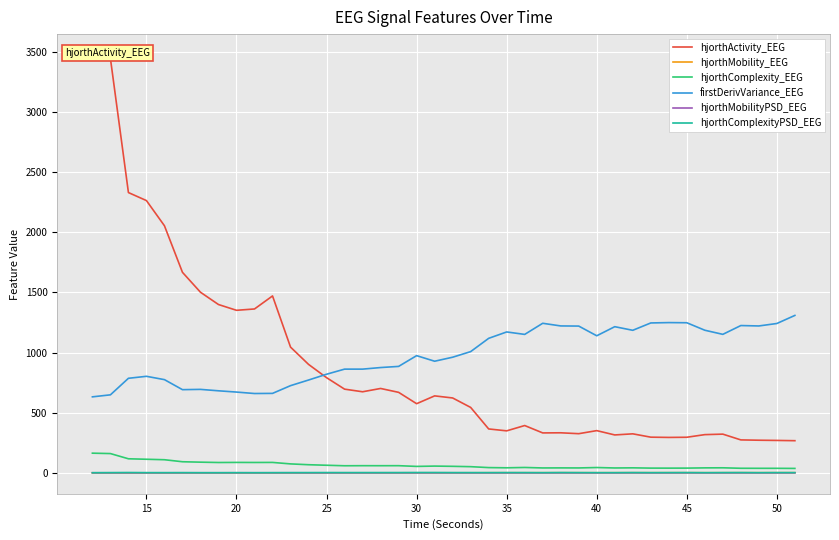

Reading left to right, list all the values displayed in this chart.

hjorthActivity_EEG: 3471.3	3443.3	2328.8	2262.2	2053.0	1666.3	1500.9	1398.9	1350.9	1362.0	1470.2	1045.3	901.7	791.5	696.0	674.3	701.7	669.6	575.3	640.2	622.8	544.3	365.5	349.8	393.9	332.6	333.5	326.2	351.6	315.8	324.9	297.2	295.1	296.5	318.3	322.4	274.5	271.9	270.2	267.9
hjorthMobility_EEG: 0.4	0.4	0.6	0.6	0.6	0.6	0.7	0.7	0.7	0.7	0.7	0.8	0.9	1.0	1.1	1.1	1.1	1.1	1.3	1.2	1.2	1.4	1.7	1.8	1.7	1.9	1.9	1.9	1.8	2.0	1.9	2.0	2.1	2.1	1.9	1.9	2.1	2.1	2.1	2.2
hjorthComplexity_EEG: 164.3	161.0	117.7	113.8	109.9	93.1	89.7	86.8	87.5	87.0	87.5	75.2	68.4	64.0	59.8	60.4	60.2	60.4	54.4	57.0	55.1	52.2	44.6	42.8	45.6	41.6	42.1	41.7	45.1	41.4	42.5	40.3	40.0	40.2	42.2	42.8	38.9	38.6	38.5	37.6
firstDerivVariance_EEG: 632.1	648.8	786.2	802.7	775.0	691.8	694.1	682.3	671.8	659.8	660.9	725.1	771.8	819.9	862.3	862.3	875.5	885.0	974.3	928.0	961.3	1007.8	1118.1	1171.1	1150.8	1243.1	1221.1	1219.9	1139.4	1214.9	1184.8	1245.9	1248.8	1247.5	1185.4	1151.2	1224.3	1220.9	1241.3	1308.4
hjorthMobilityPSD_EEG: 1.6	1.3	1.2	1.2	1.3	1.4	1.6	1.5	1.6	1.7	1.5	1.6	1.1	1.2	1.2	1.1	1.2	1.3	1.1	1.1	1.2	1.0	1.0	1.2	1.0	0.9	1.1	1.0	1.0	1.0	1.3	1.0	1.0	1.3	1.0	1.0	1.2	1.0	1.1	1.1
hjorthComplexityPSD_EEG: 2.0	2.7	3.4	2.6	2.5	2.7	2.0	2.1	2.4	2.0	2.4	2.5	3.0	3.2	2.9	3.0	3.1	3.1	3.5	3.6	3.0	3.0	2.8	3.1	3.1	2.6	3.5	3.0	2.6	2.6	3.2	2.7	3.0	3.2	2.5	3.1	3.3	2.6	3.1	2.9